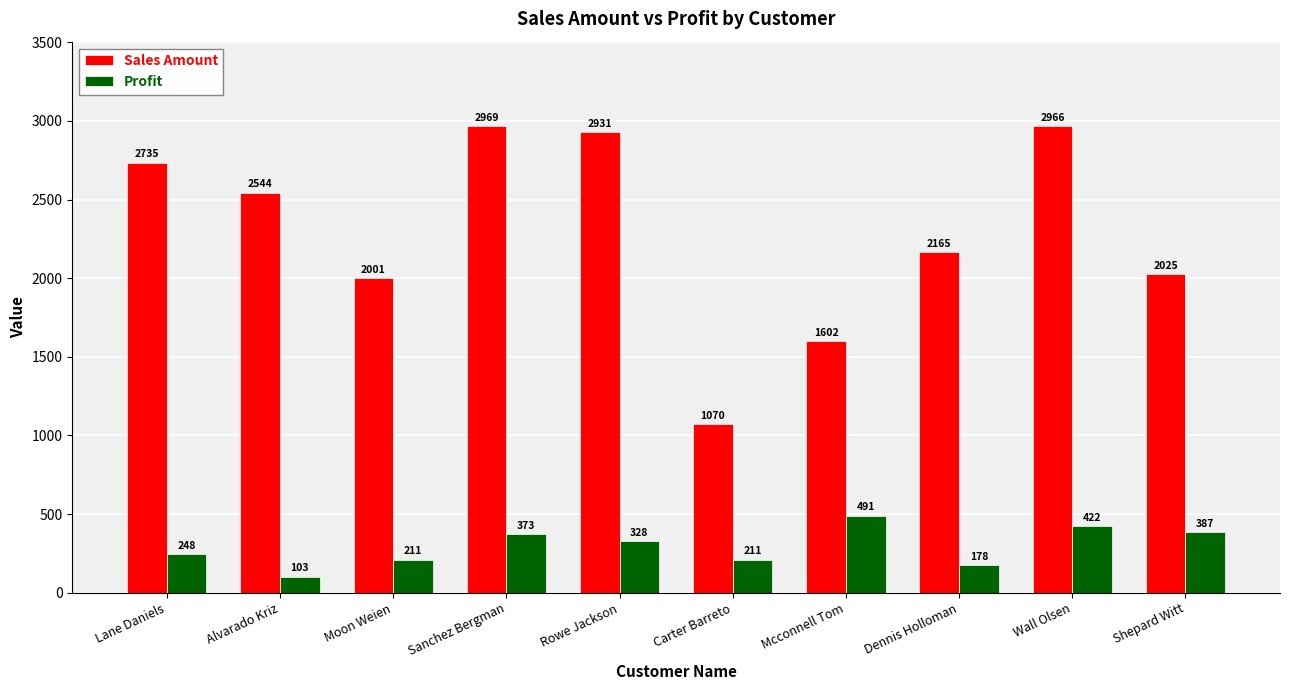

What is the smallest value displayed?

103